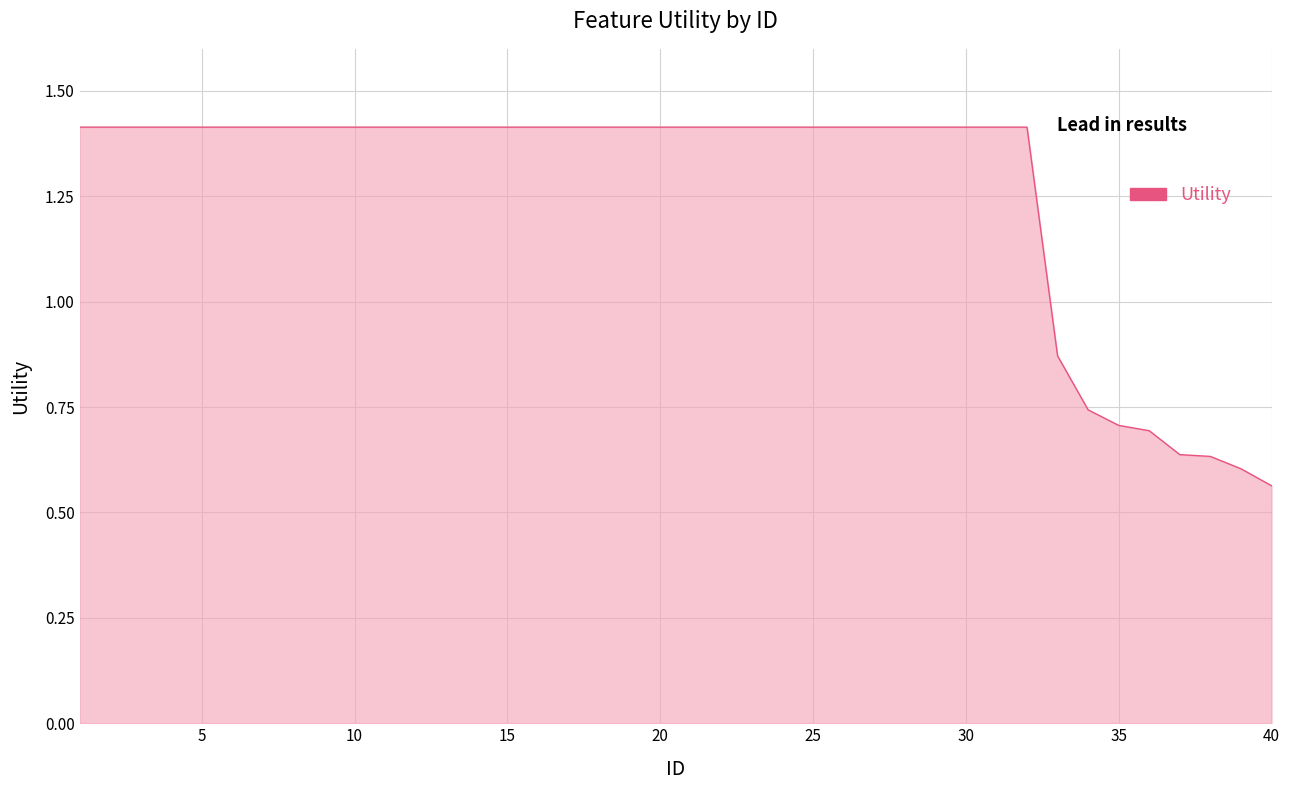

At which label is the value closest to 0?

40